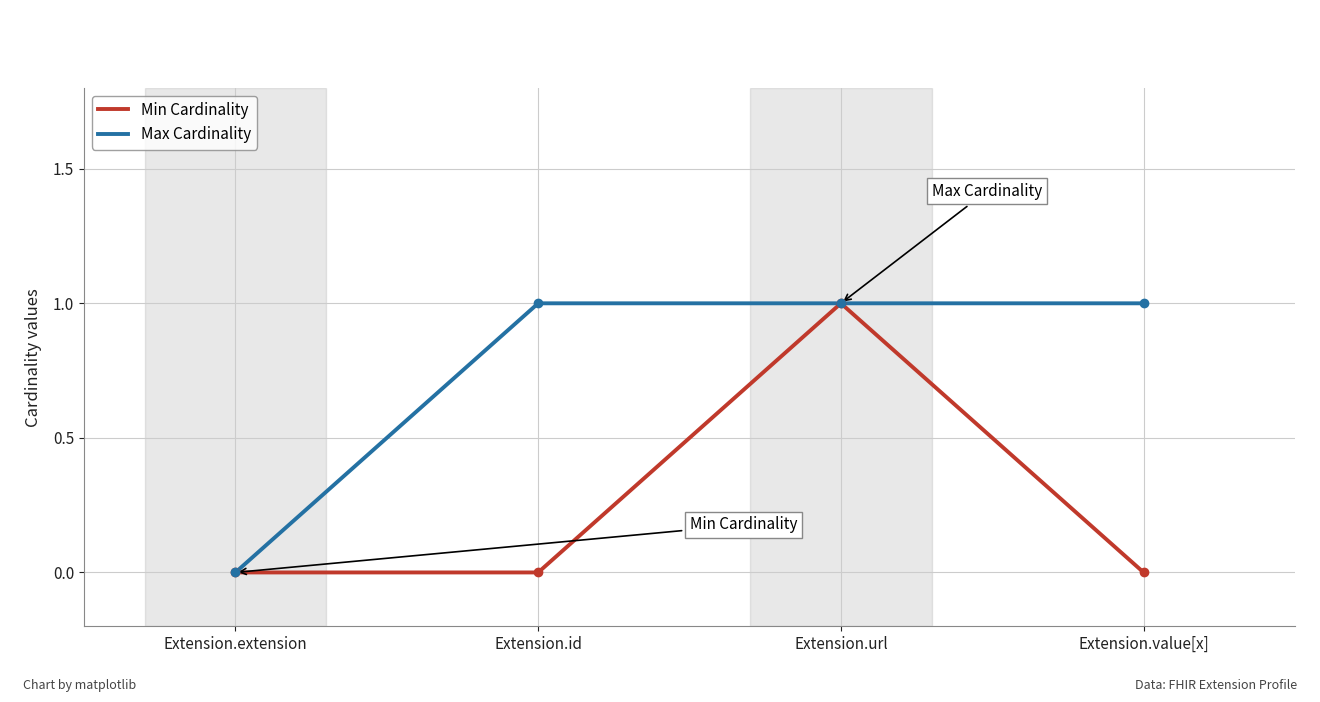

At which category is the sum across all series the highest?

Extension.url